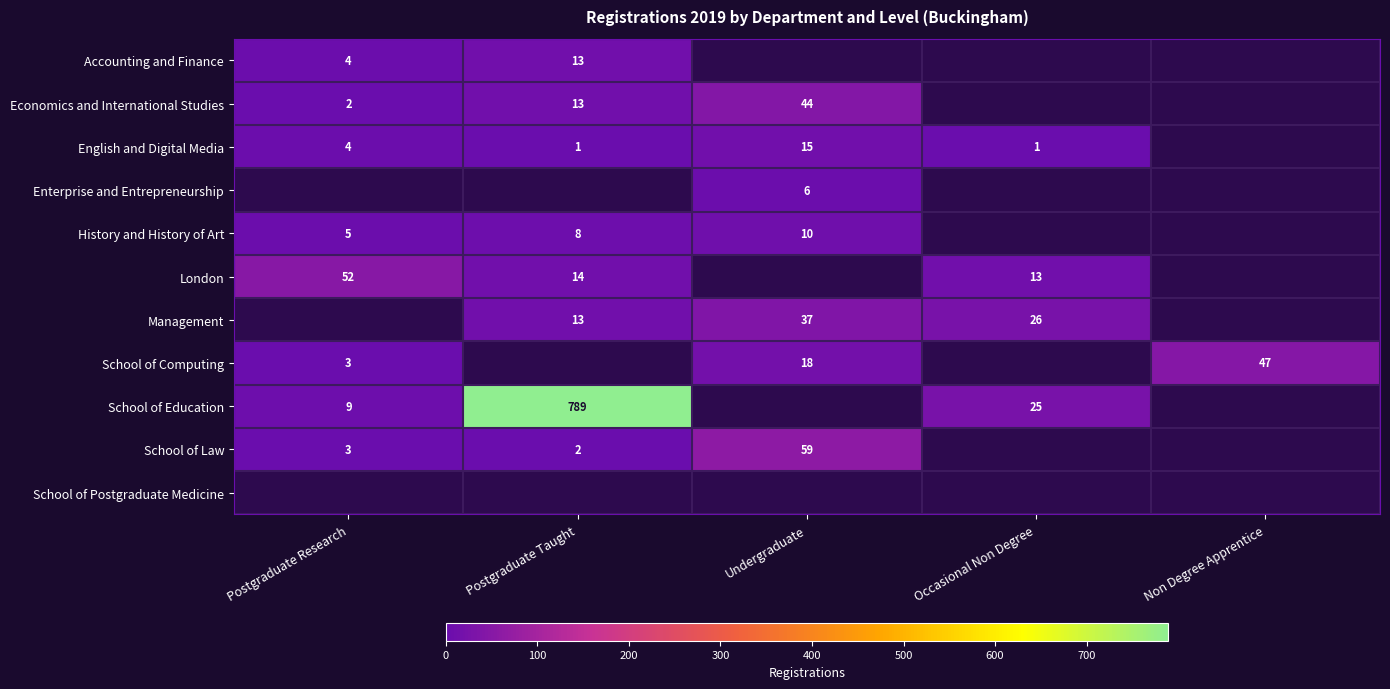

Which label corresponds to the largest value in the chart?

Postgraduate Taught